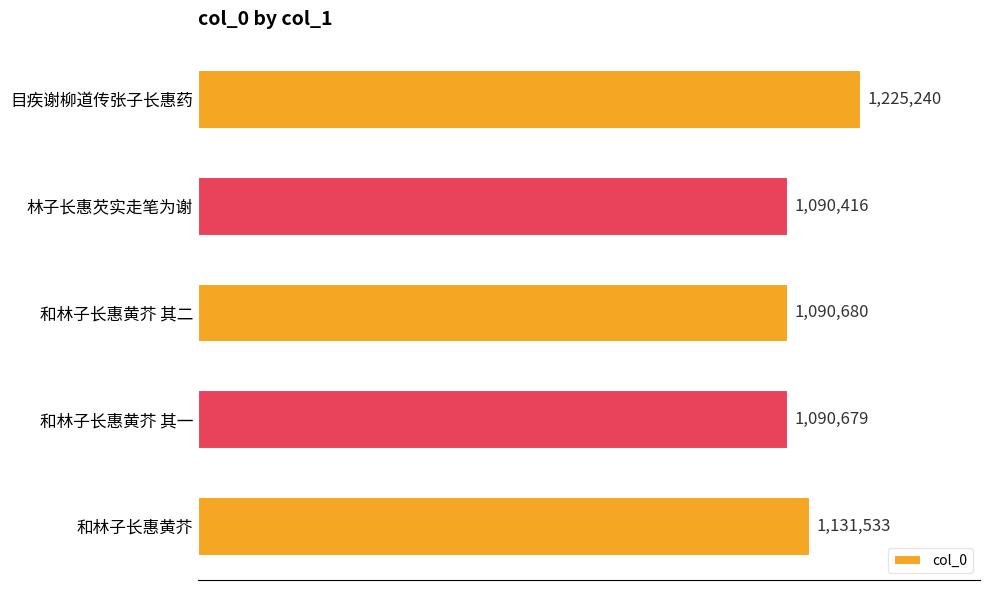

Are the bars horizontal?

Yes